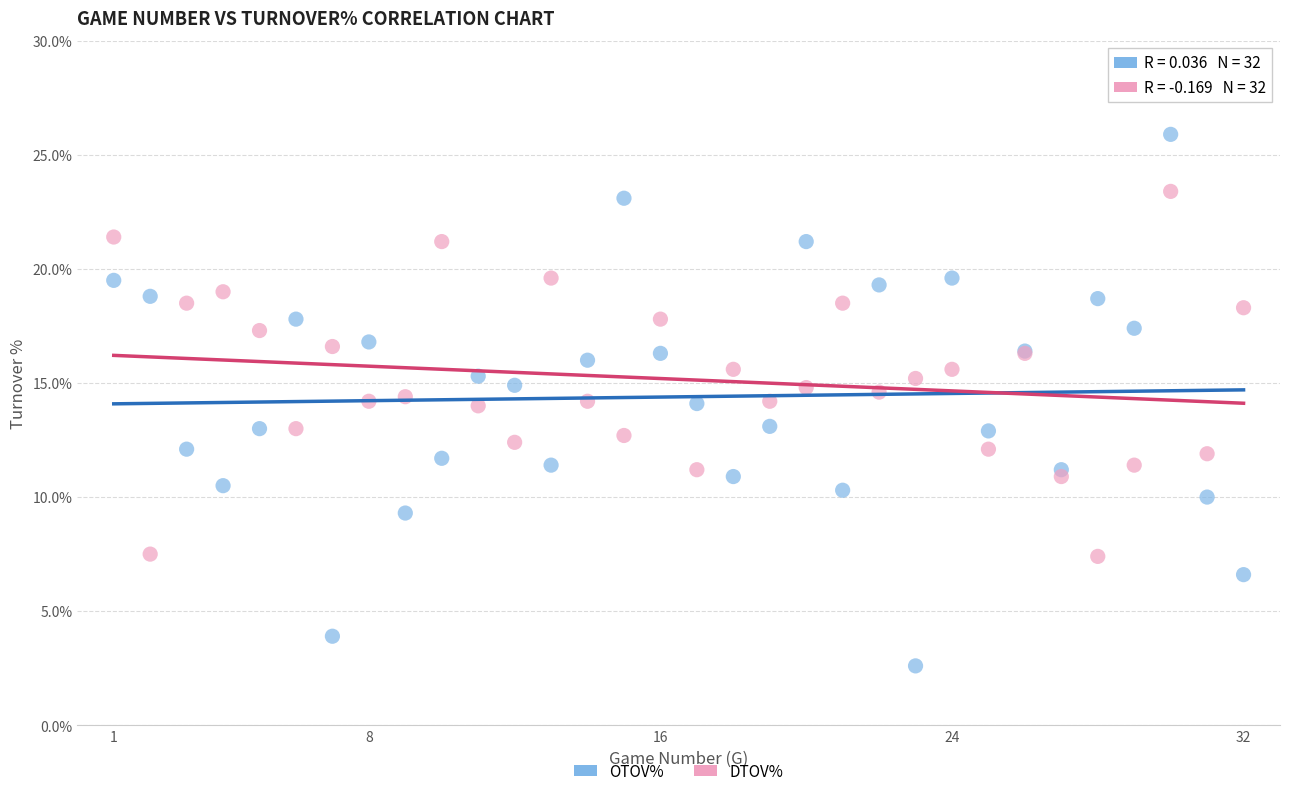

Which series contains the highest Y value?

OTOV%